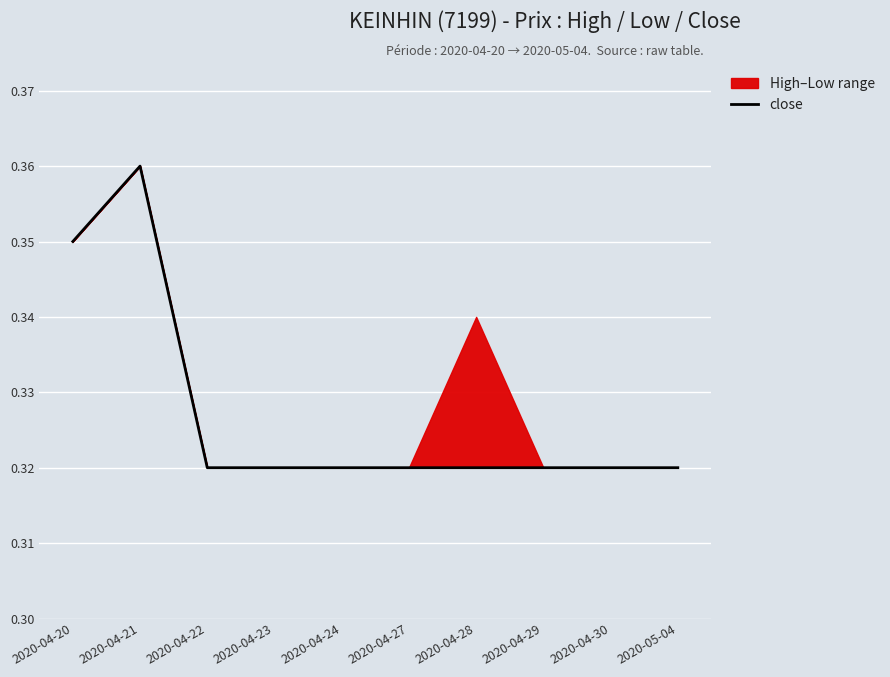

Rank the categories by value from lowest to highest.

2020-04-22, 2020-04-23, 2020-04-24, 2020-04-27, 2020-04-28, 2020-04-29, 2020-04-30, 2020-05-04, 2020-04-20, 2020-04-21